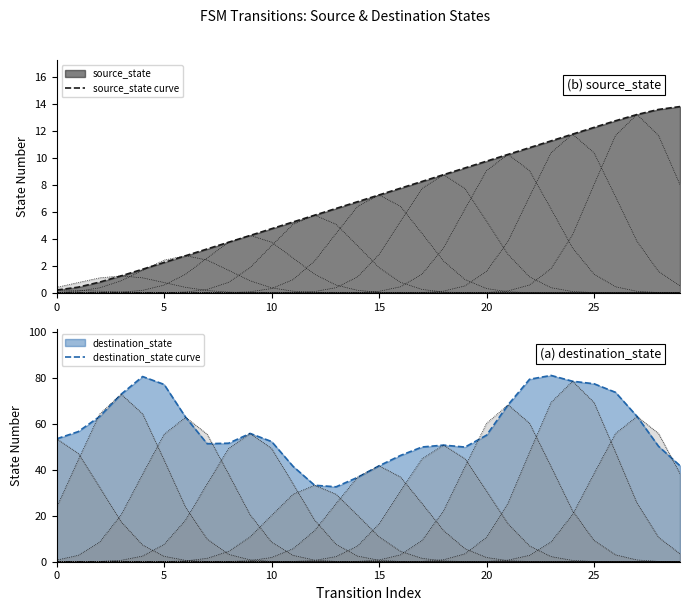

What is the difference between the second highest and minimum values in the source_state curve series?

13.4